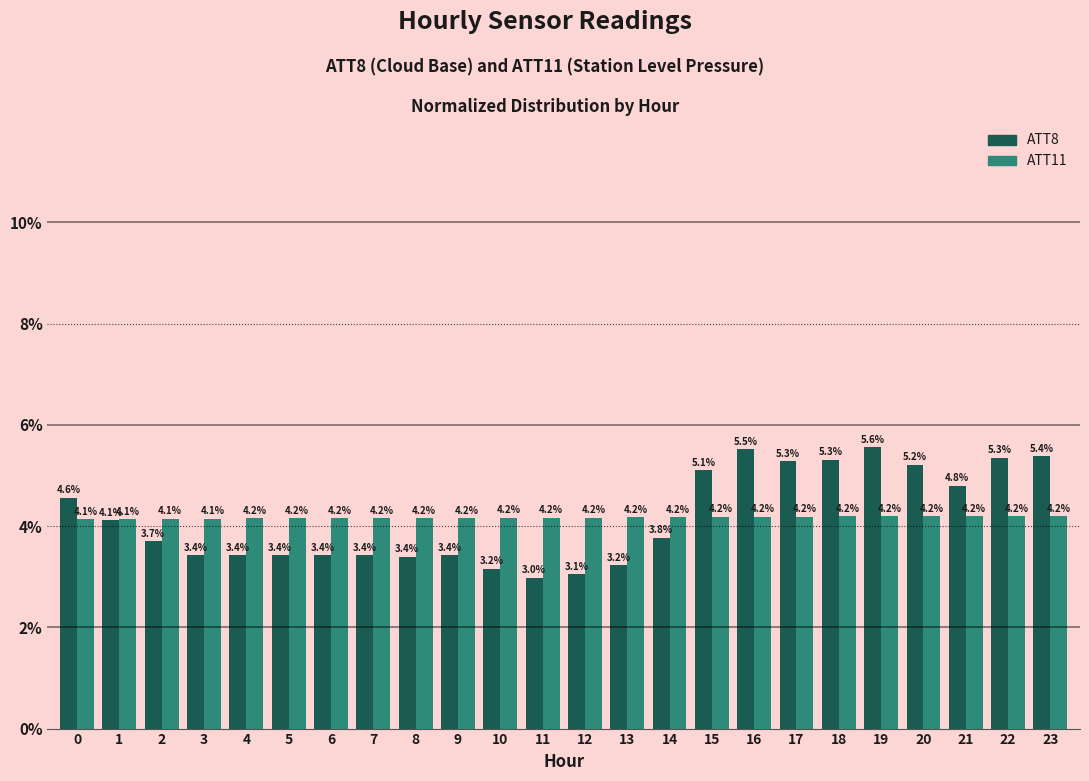

Which series has the widest spread of values?

ATT8